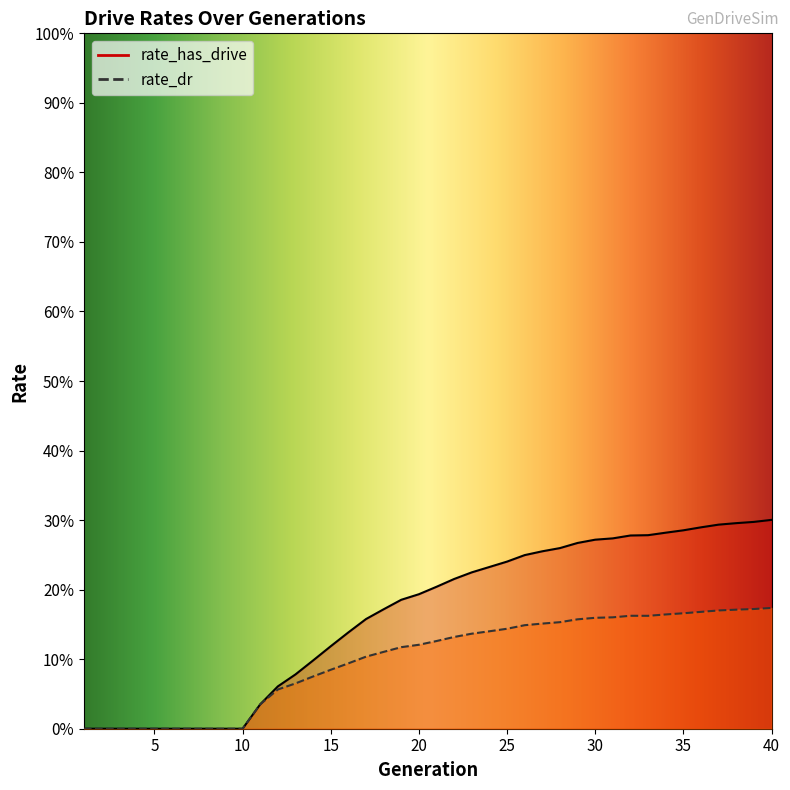

True or false: rate_dr has more than 2 interior local peaks.

False